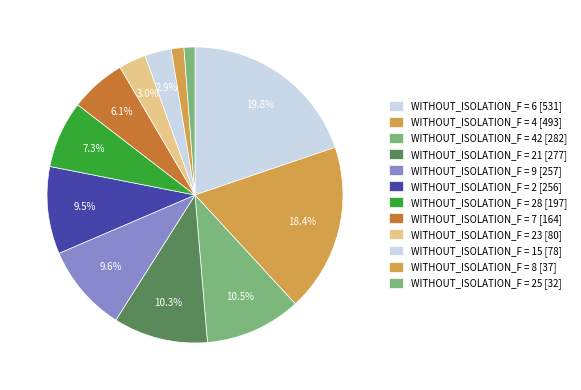

How many segments does this pie chart have?

12